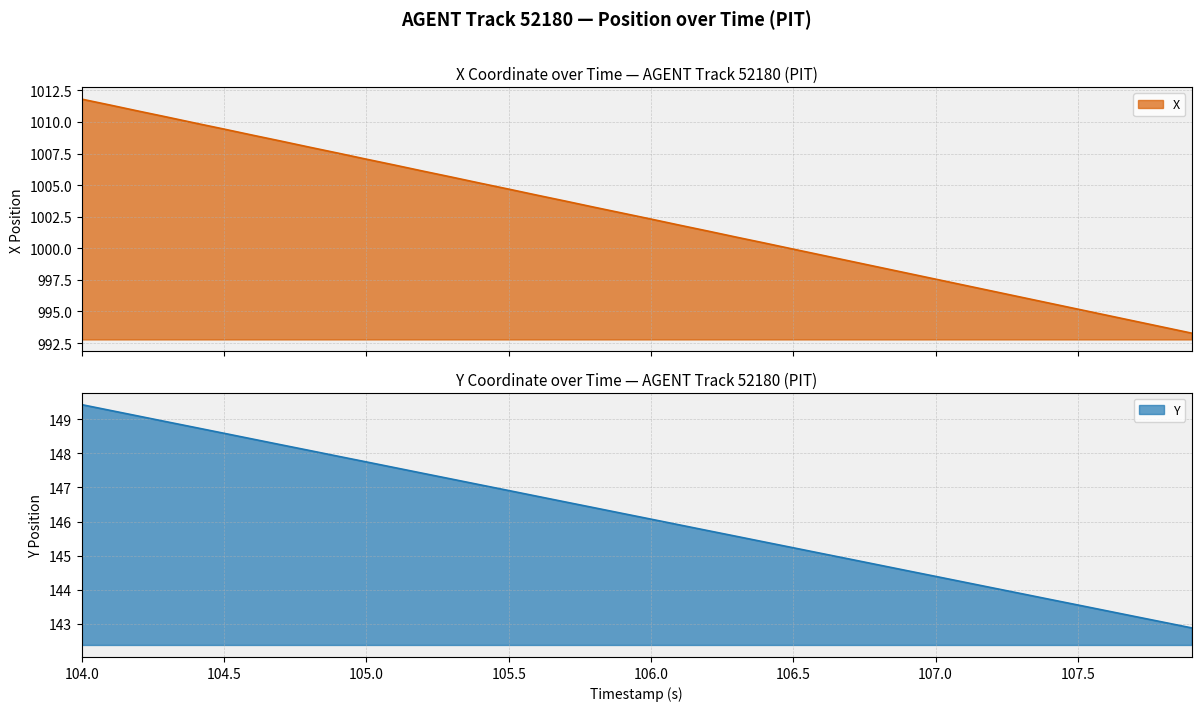

Rank the series by their average value, from lowest to highest.

Y, X